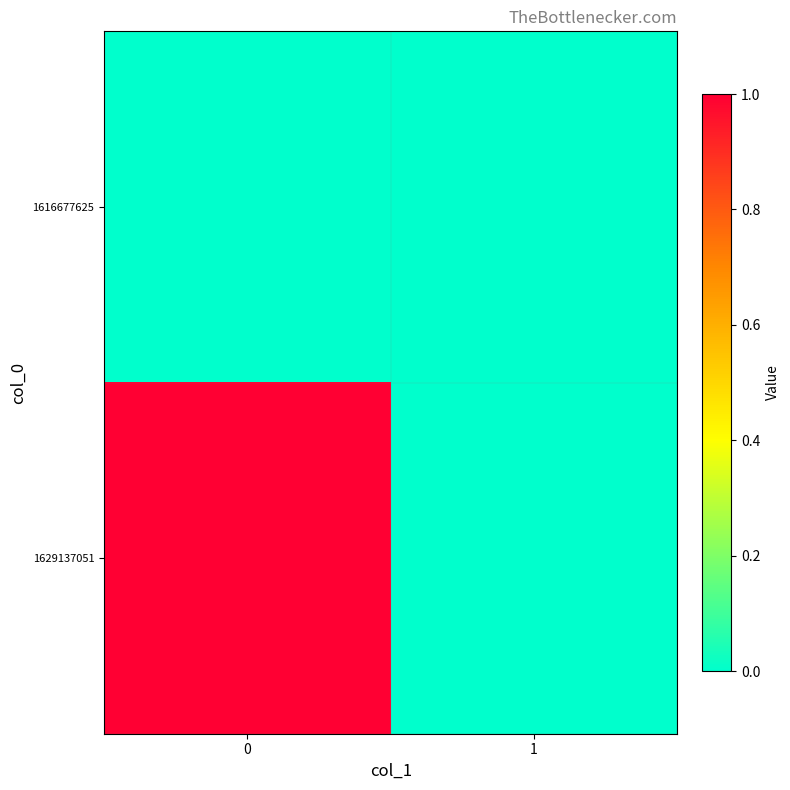

At how many categories does at least one series exceed 0?

1